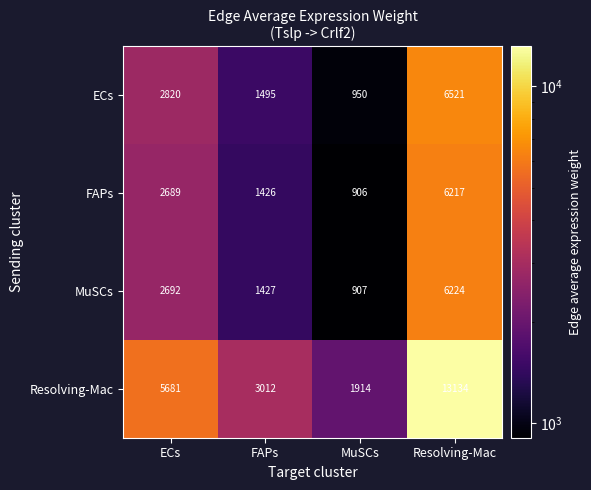

What is the difference between the maximum and minimum values in the ECs series?

5571